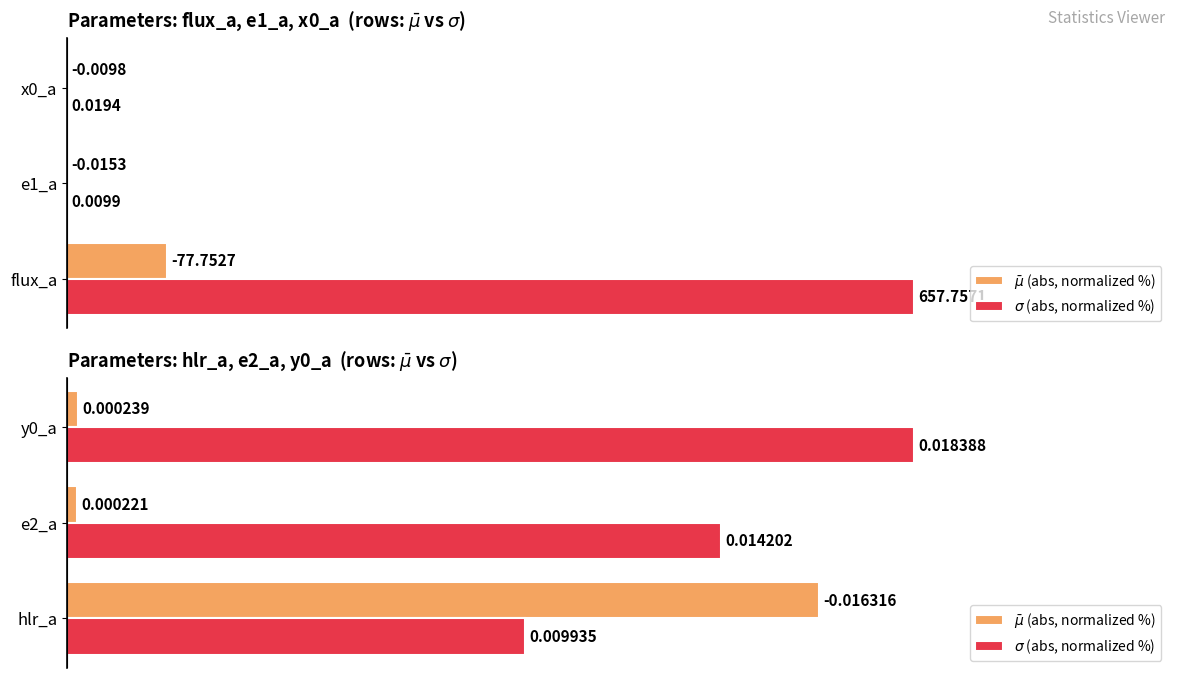

What are all the series names shown in the legend?

$\bar\mu$ (abs, normalized %), $\sigma$ (abs, normalized %)